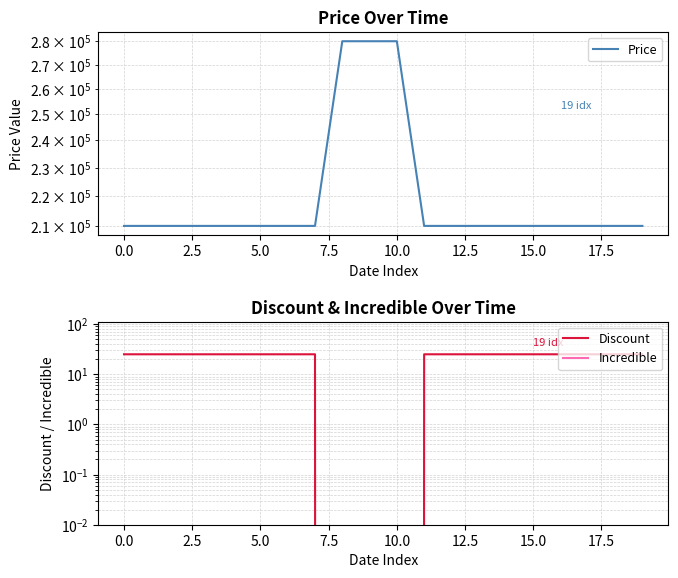

True or false: Price and Incredible intersect in this chart.

False